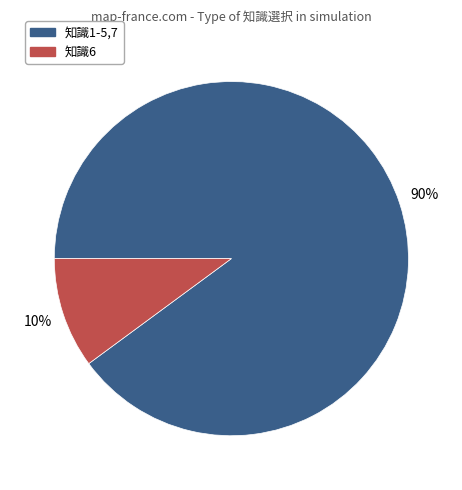

To the nearest percent, what portion does 知識1-5,7 represent?

90%